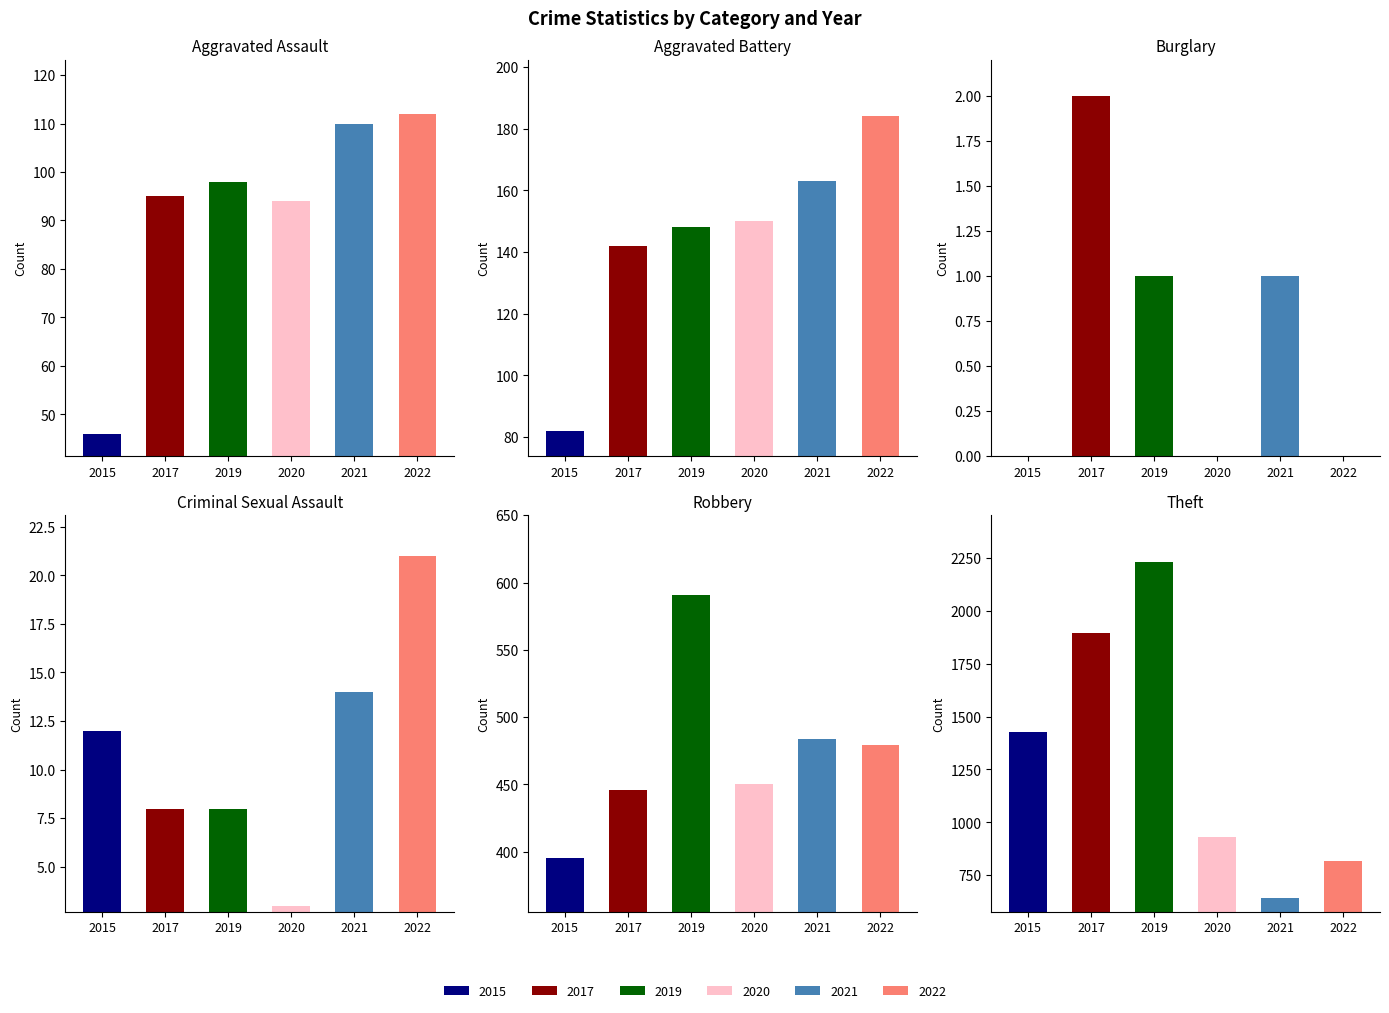

What is the highest value of the 2020 series?

930